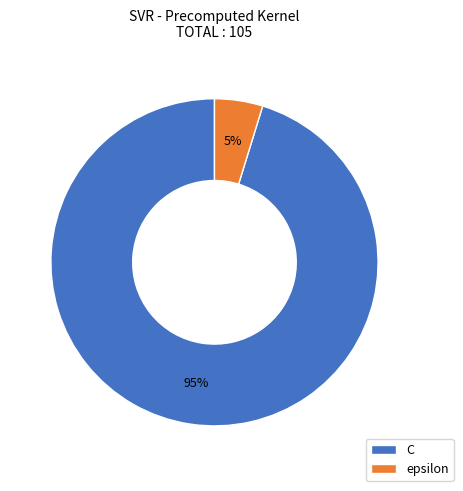

Which category has the smallest portion of the pie?

epsilon